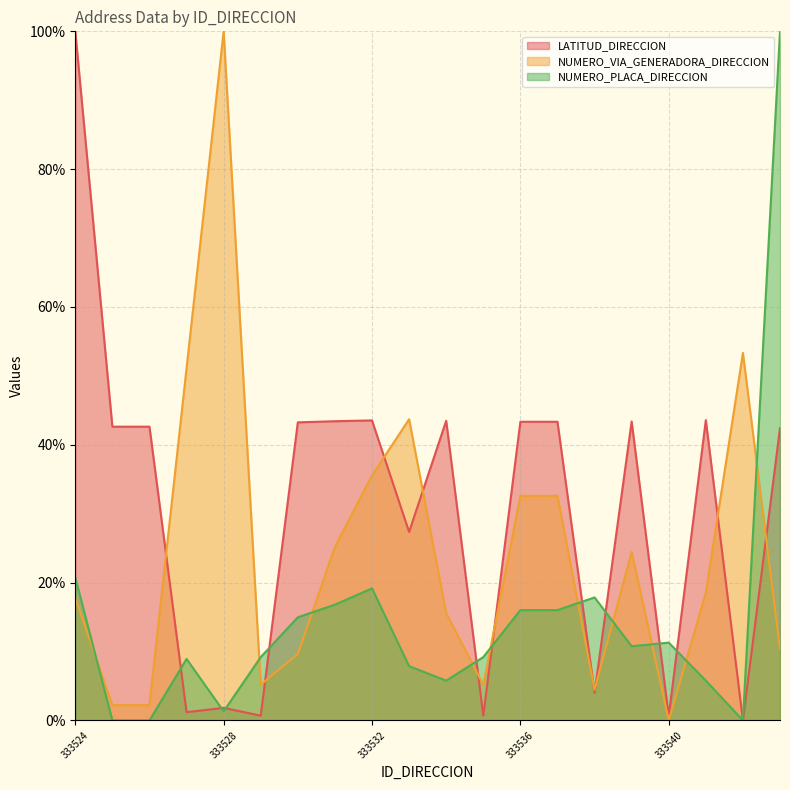

Is it true that LATITUD_DIRECCION equals 1.2 at 333535?

False